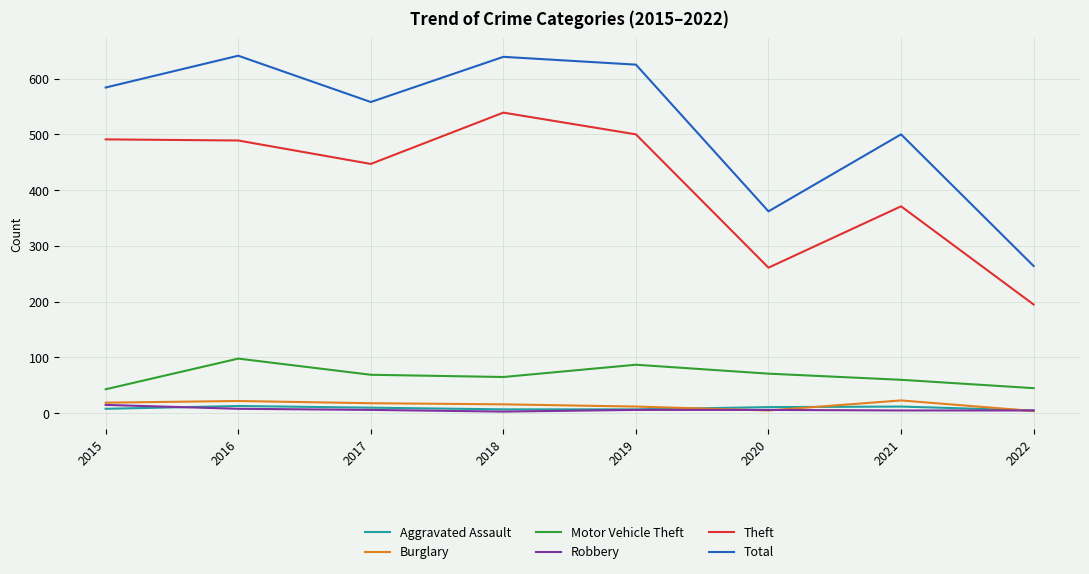

True or false: Aggravated Assault has a value of 7 at 2018.

True